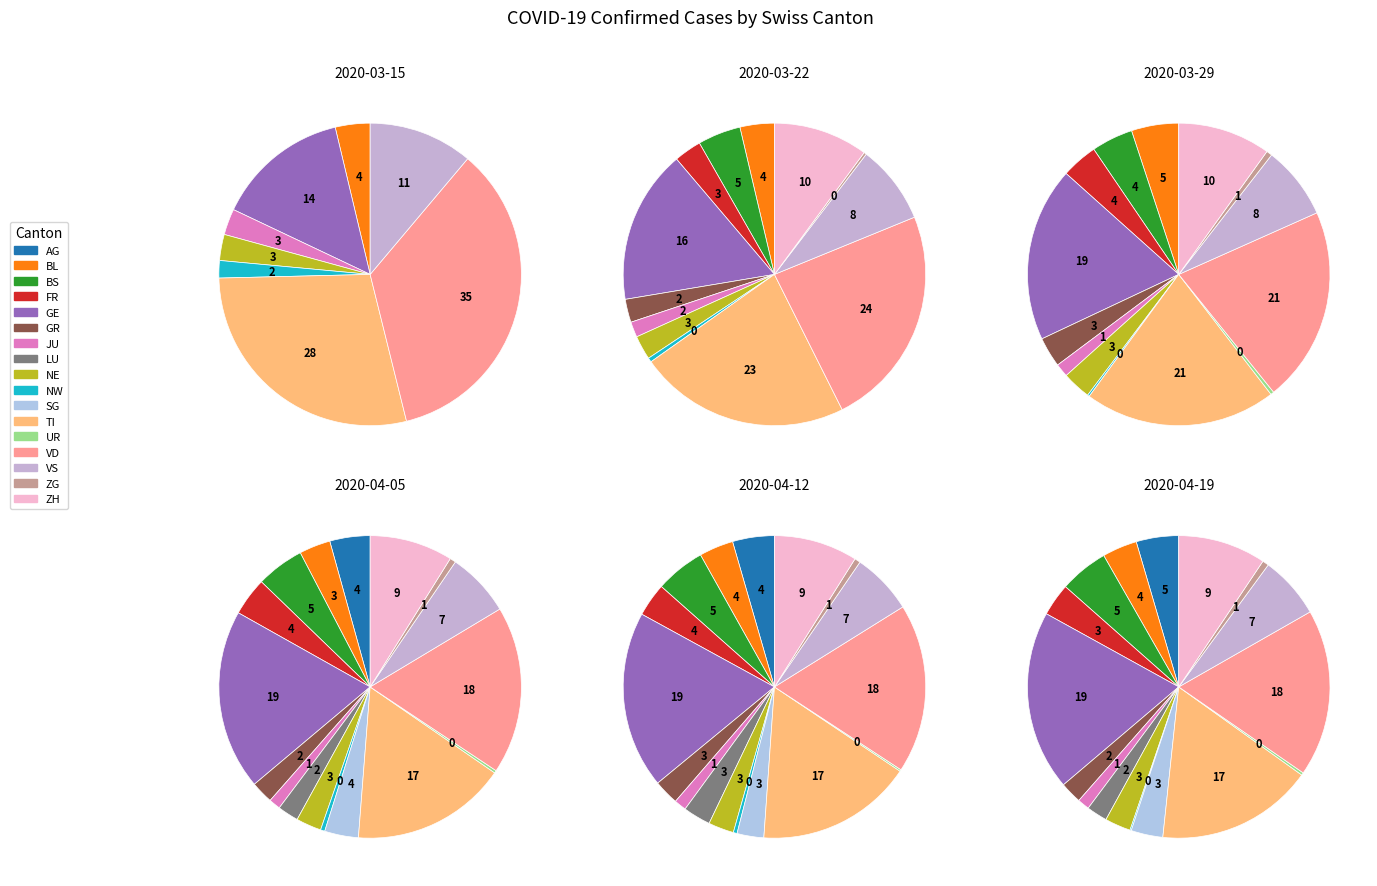

Which series changed the most between AG and GE?

2020-03-29